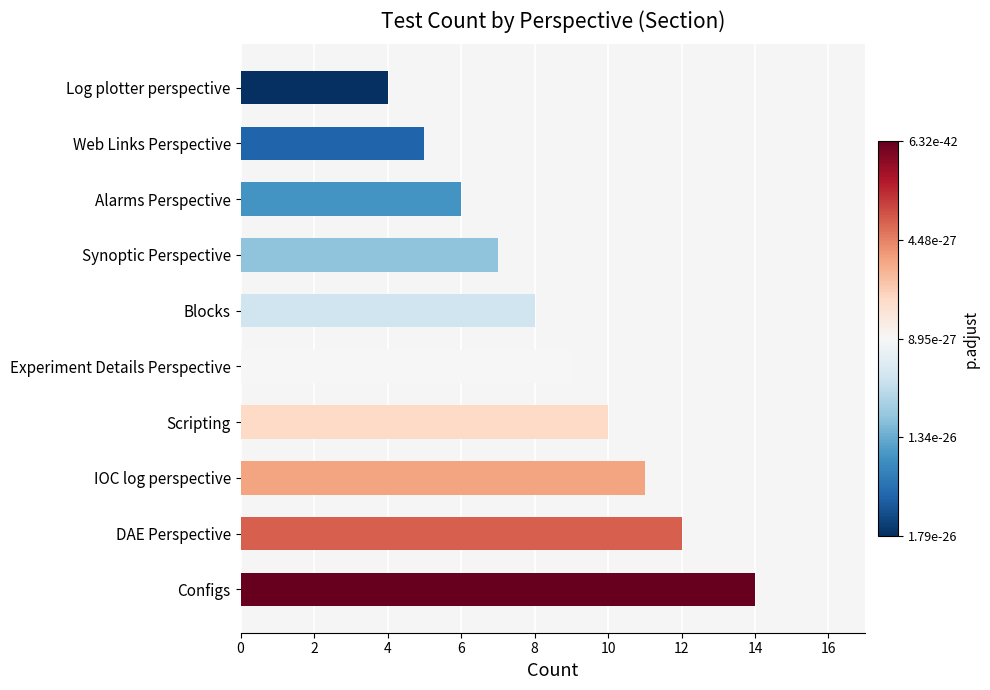

Reading top to bottom, extract all data points from this chart.

4	5	6	7	8	9	10	11	12	14